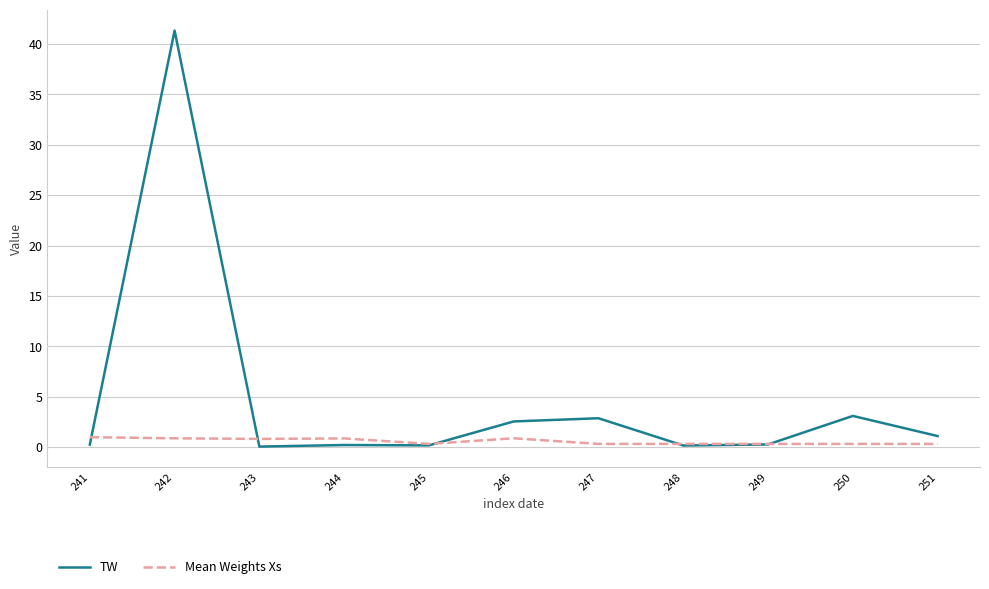

Is it true that TW equals 1.1 at 251?

True